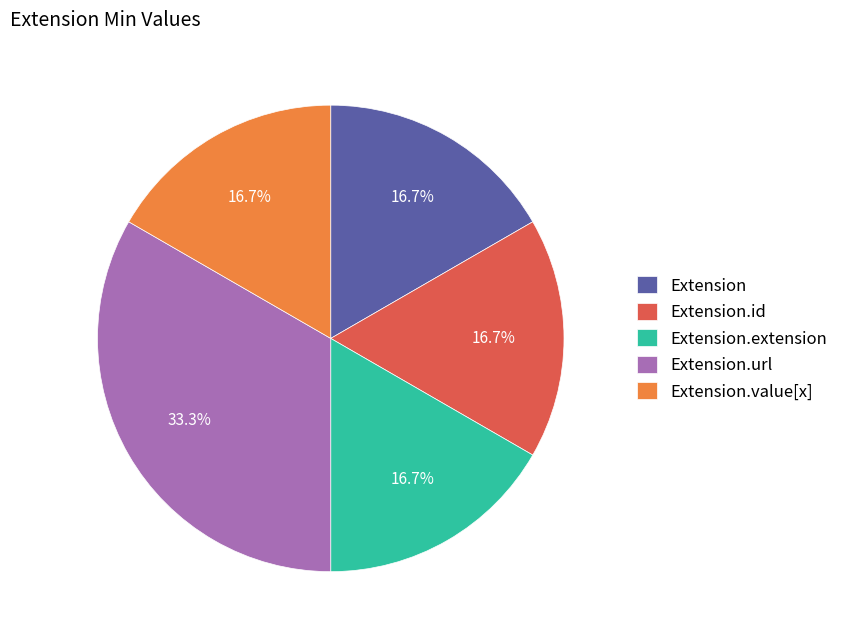

To the nearest percent, what is the difference between the largest and smallest slice percentages?

17%